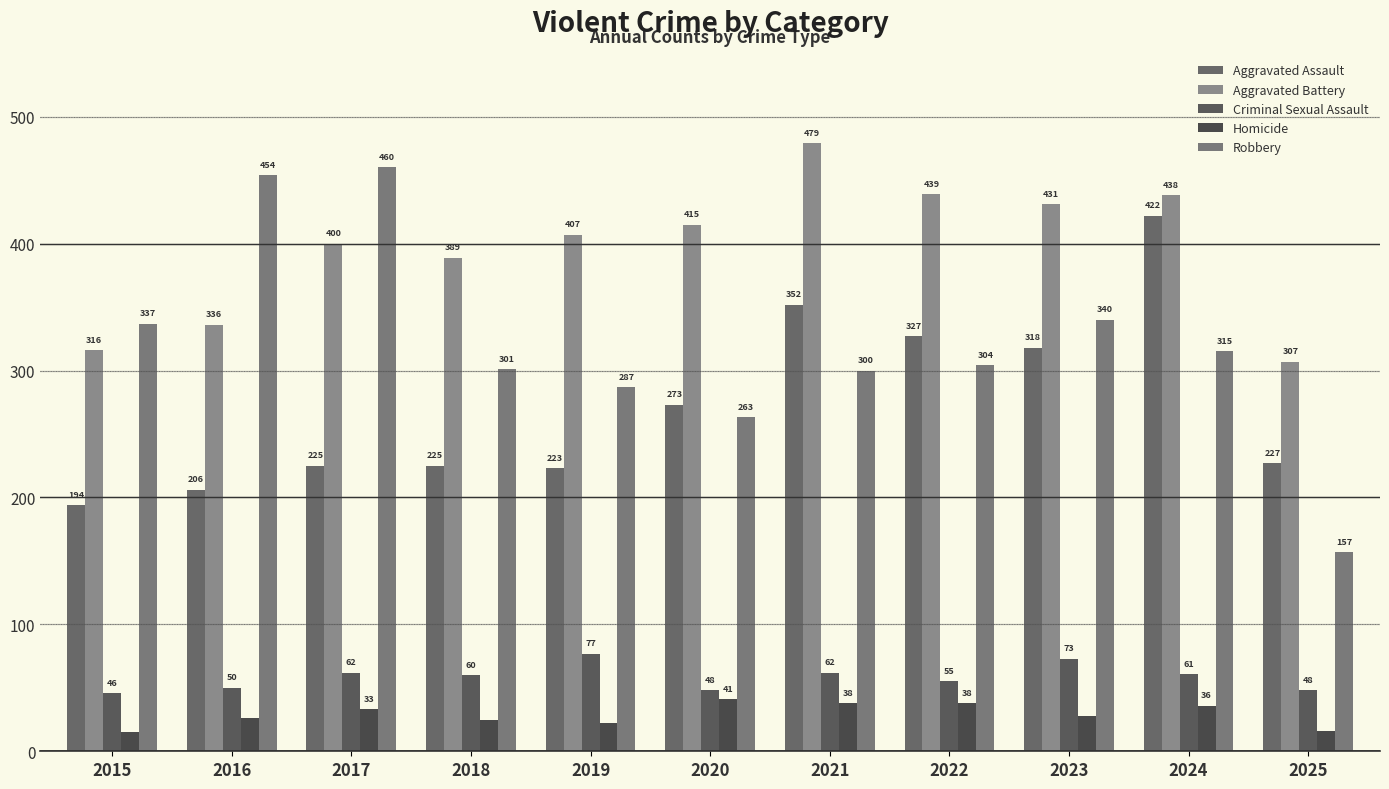

What is the difference between the second highest and minimum values in the Robbery series?

297